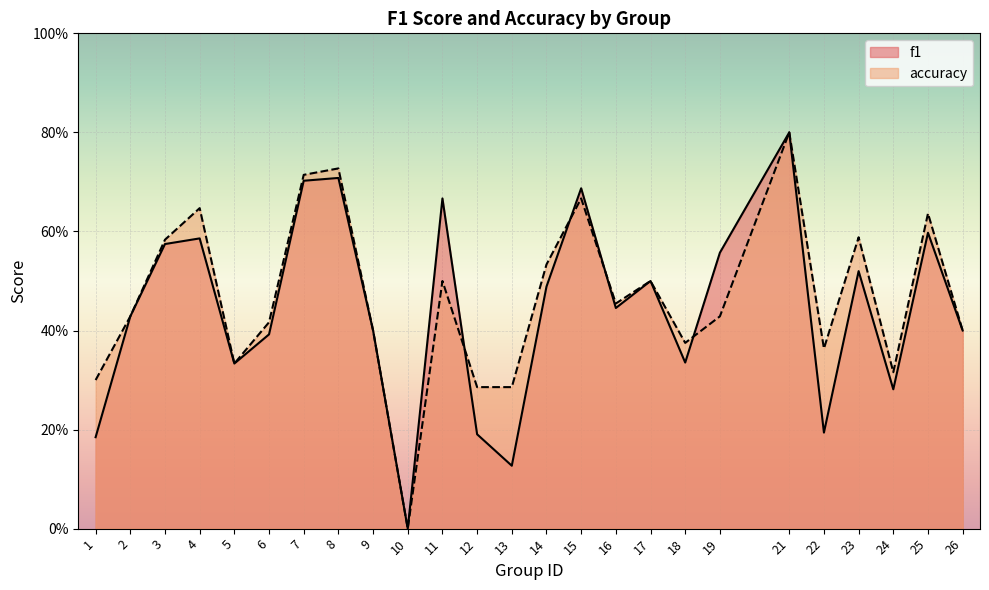

What is the greatest value displayed?

0.8